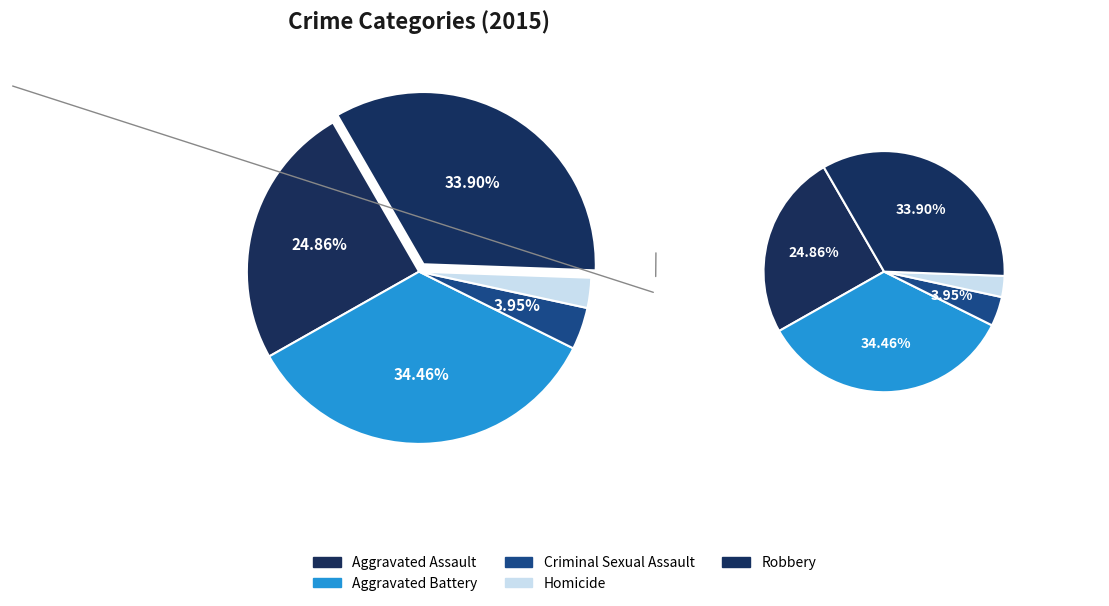

To the nearest percent, what portion does Robbery represent?

34%